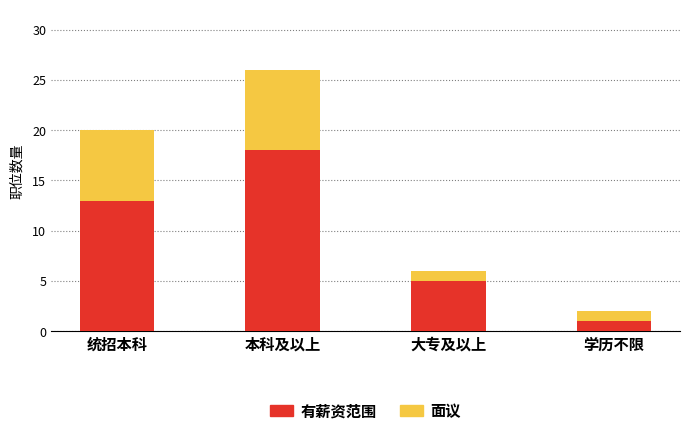

True or false: 有薪资范围 has a value of 10 at 本科及以上.

False